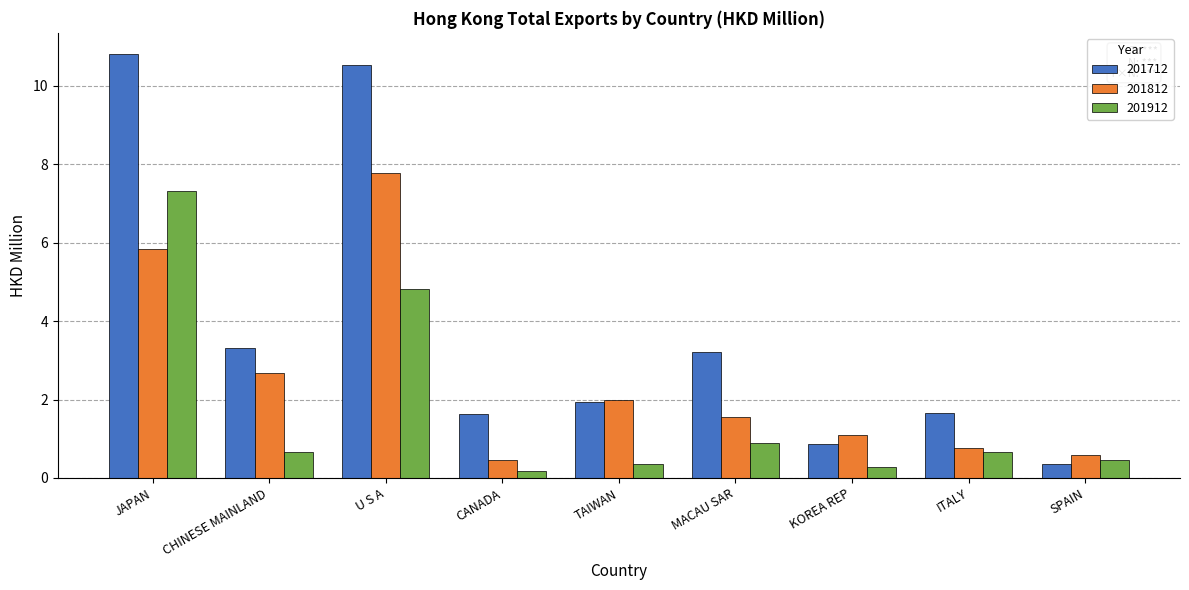

Between MACAU SAR and ITALY, which series saw the biggest shift?

201712